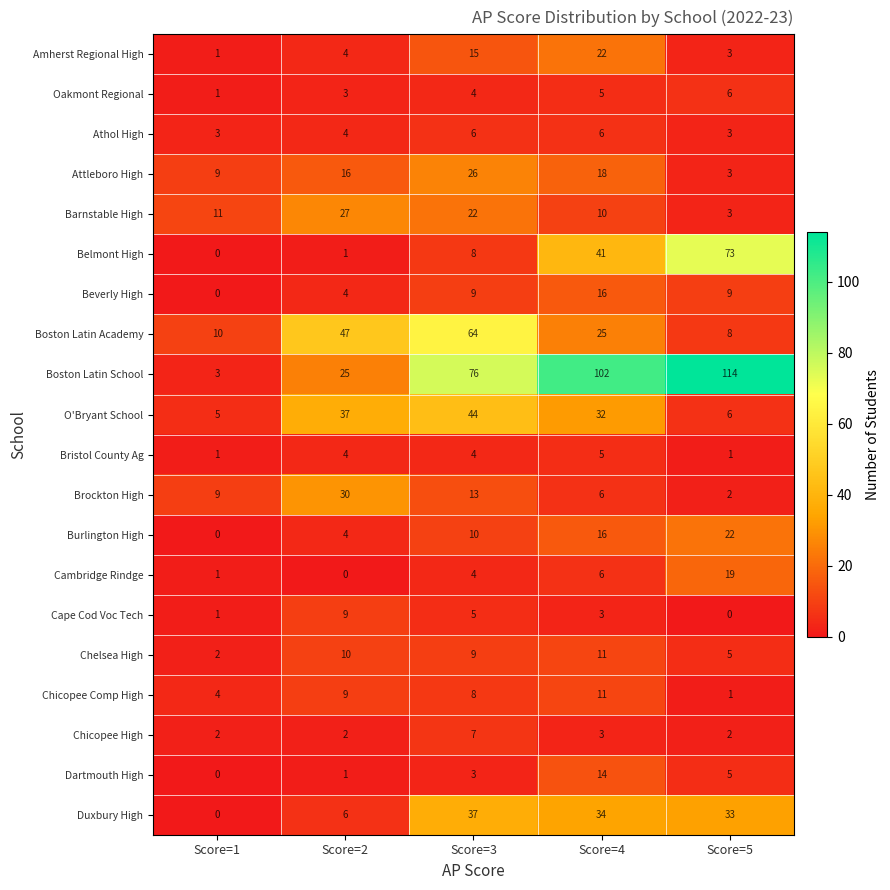

Rank the categories by O'Bryant School value from highest to lowest.

Score=3, Score=2, Score=4, Score=5, Score=1